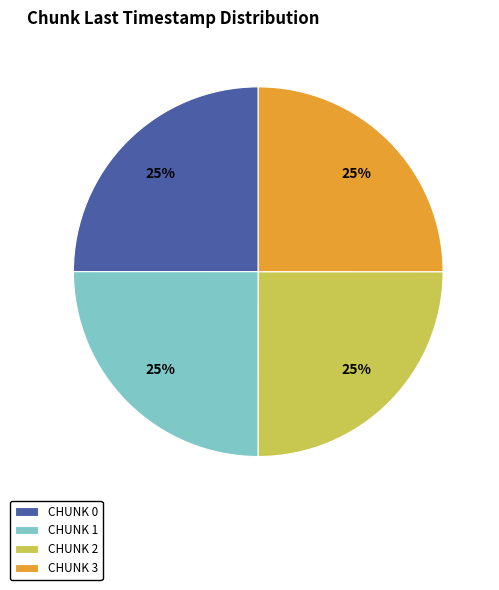

How many slices are in this pie chart?

4